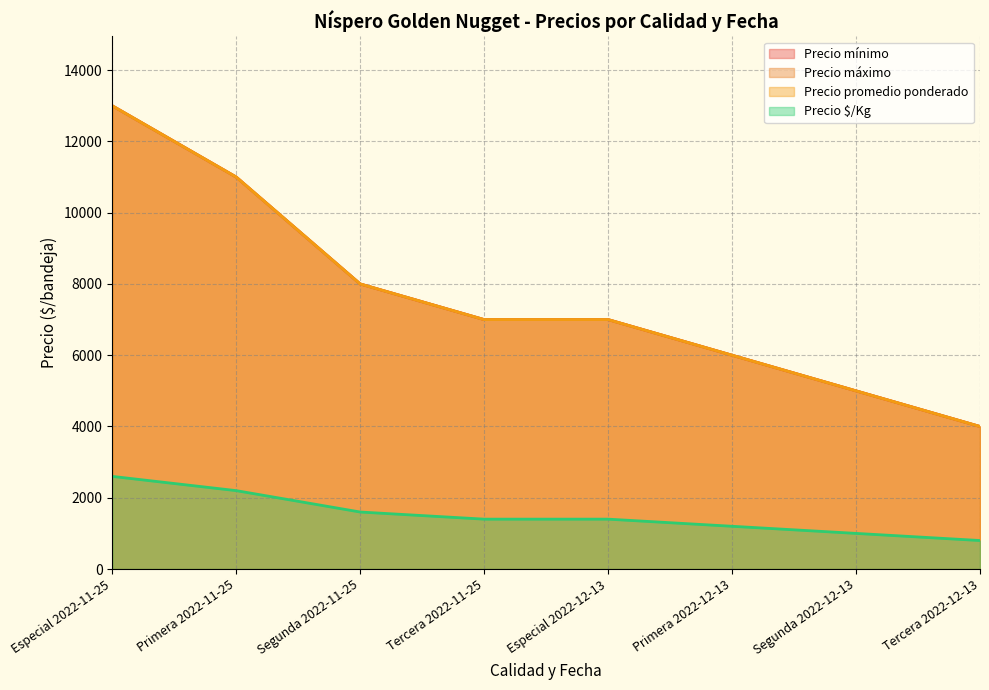

True or false: Precio mínimo has a value of 11000 at Primera 2022-11-25.

True